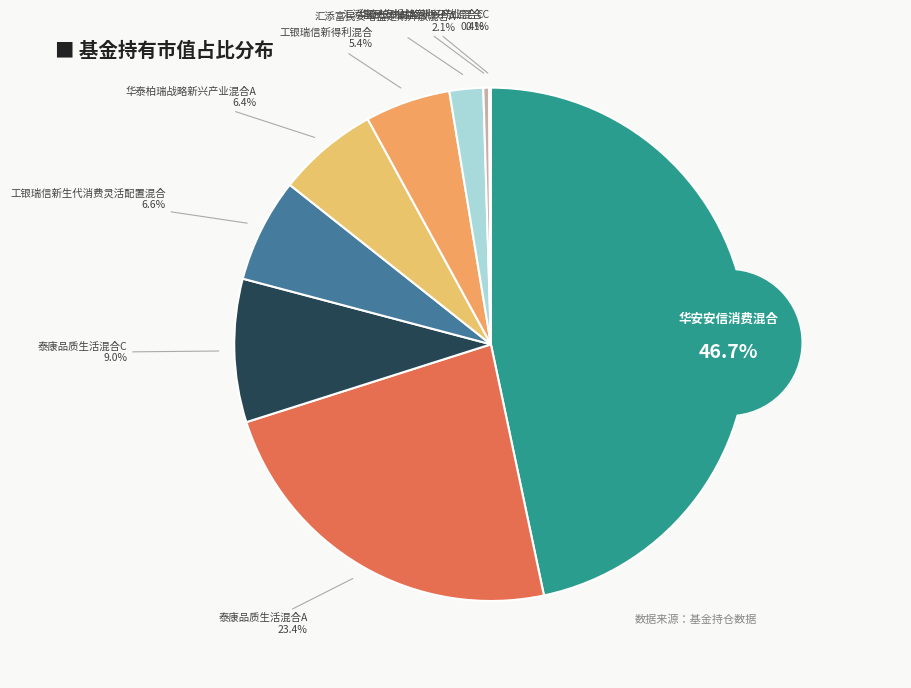

What percentage do 华泰柏瑞战略新兴产业混合C and 汇添富民安增益定期开放混合C together represent?

0.5%